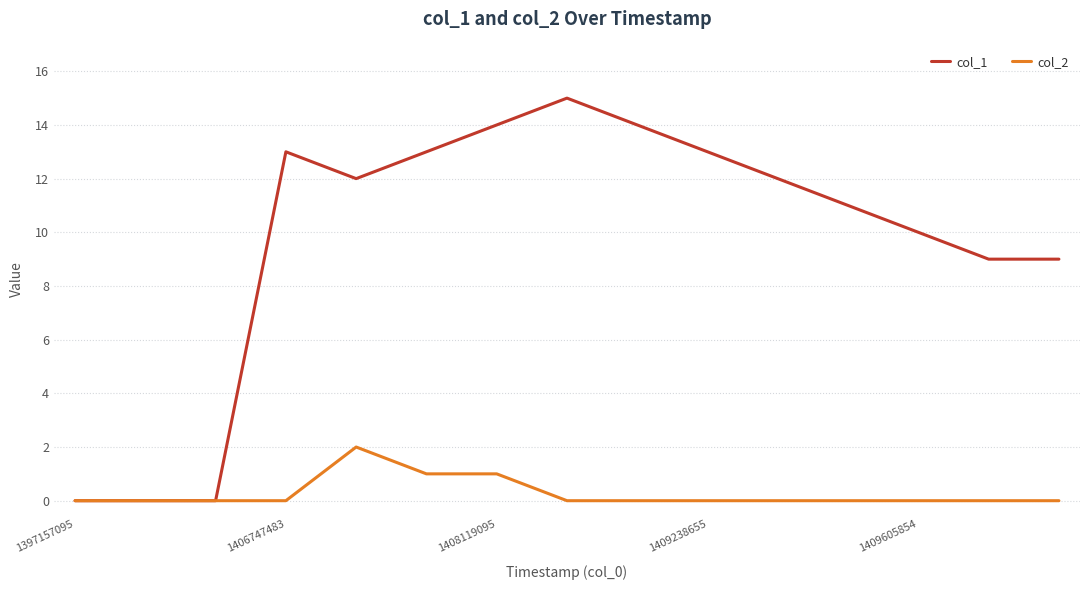

What are all the series names shown in the legend?

col_1, col_2